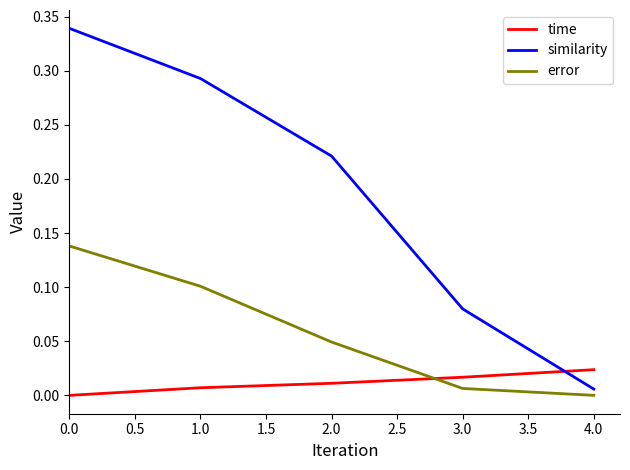

The error series shows 0.0 at 4.0. True or false?

True